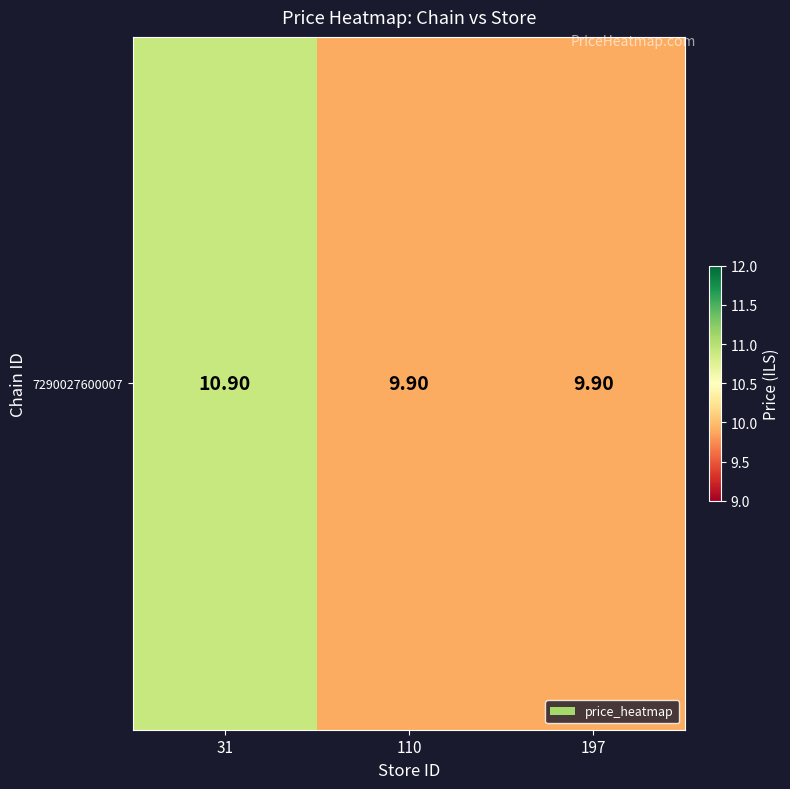

List the labels in order of value, largest first.

31, 110, 197